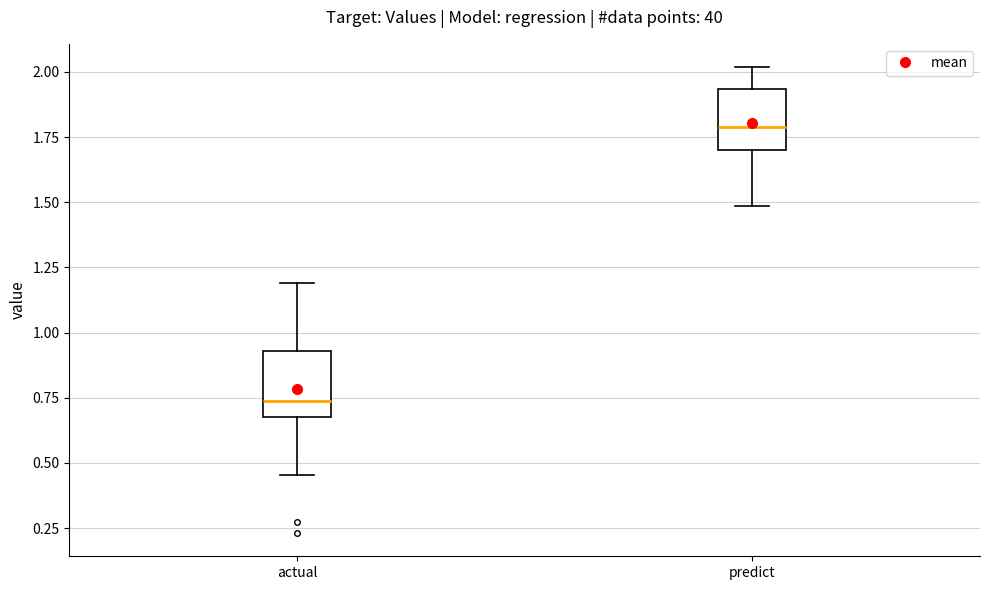

Reading left to right, read every box against the y-axis: the position of its median line, the range the box covers, and the ends of its whiskers. The values are not printed on the chart, so give them approximately, as read against the axis.

actual: median 0.75, box 0.70 to 0.95, whiskers 0.45 to 1.20
predict: median 1.80, box 1.70 to 1.95, whiskers 1.50 to 2.00